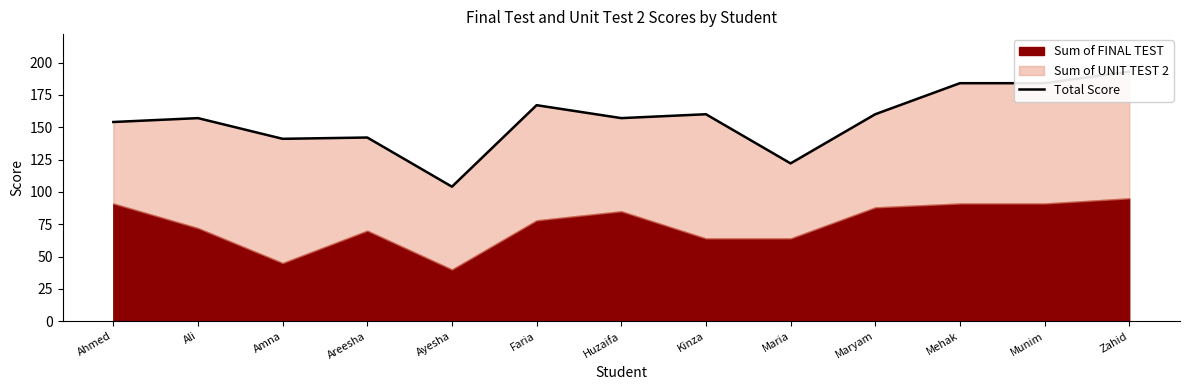

How many lines are shown in the chart?

1